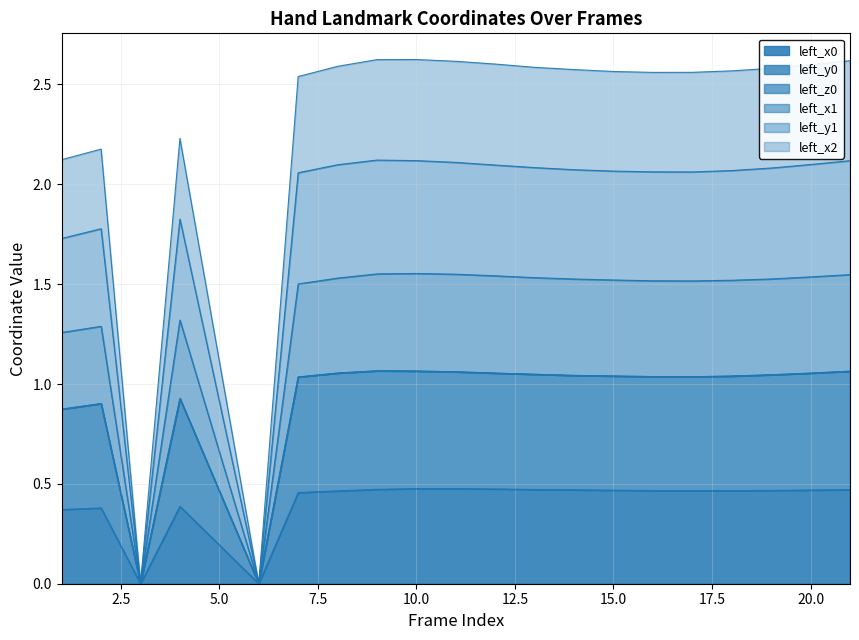

Where does the left_x2 series first go above 2?

1